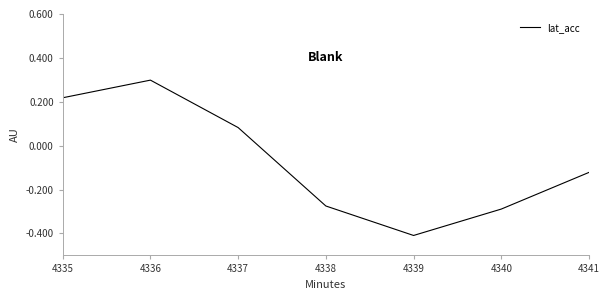

True or false: there are more than 1 points higher than both neighbors.

False